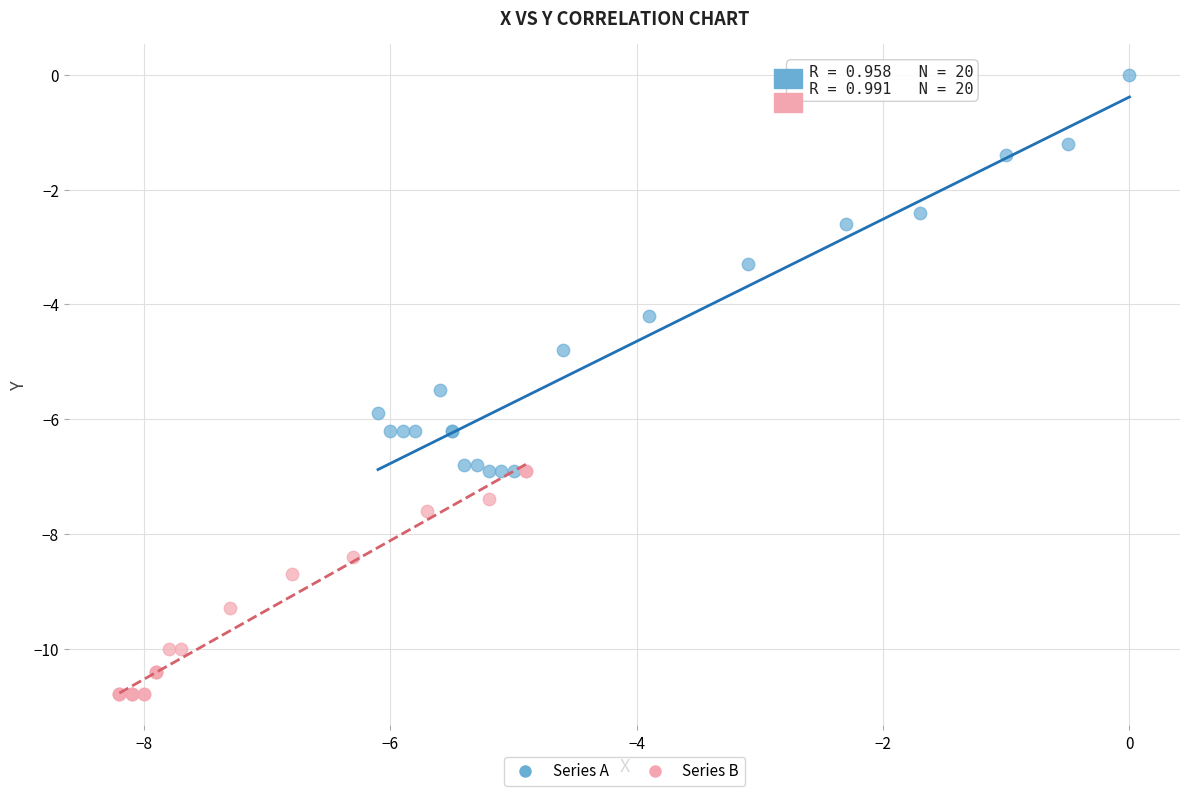

Which series has the widest spread of Y values?

Series A